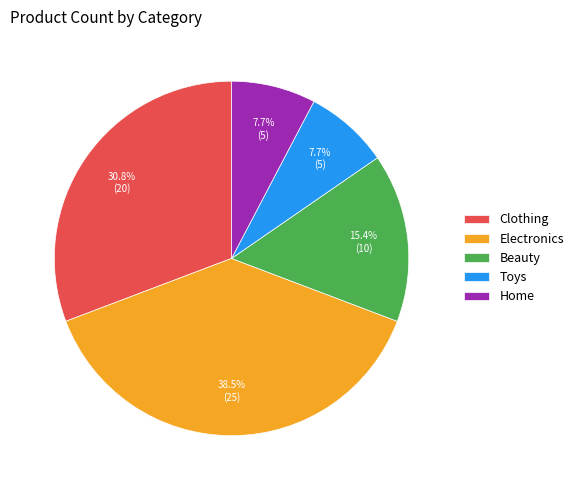

Is Electronics the majority of the pie?

No